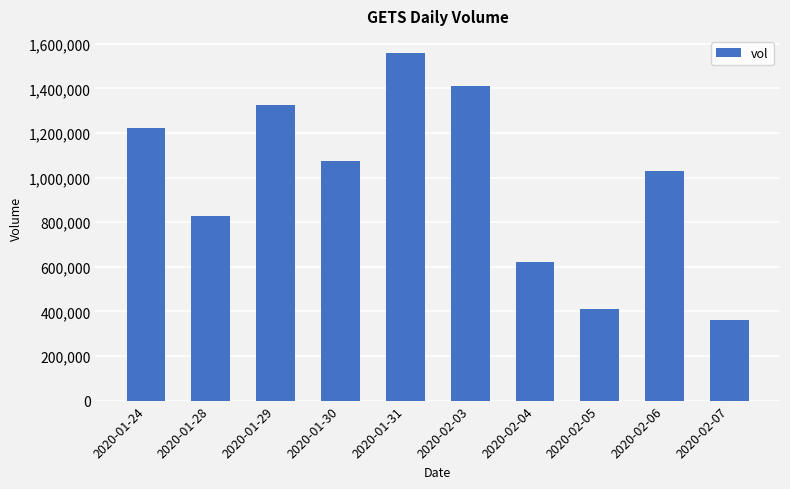

What is the smallest value displayed?

362200